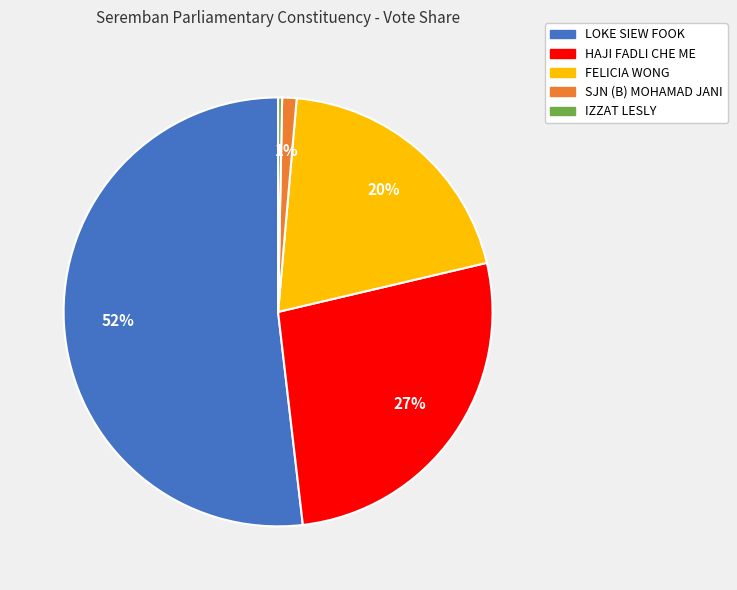

What percentage is the LOKE SIEW FOOK slice, to the nearest percent?

52%